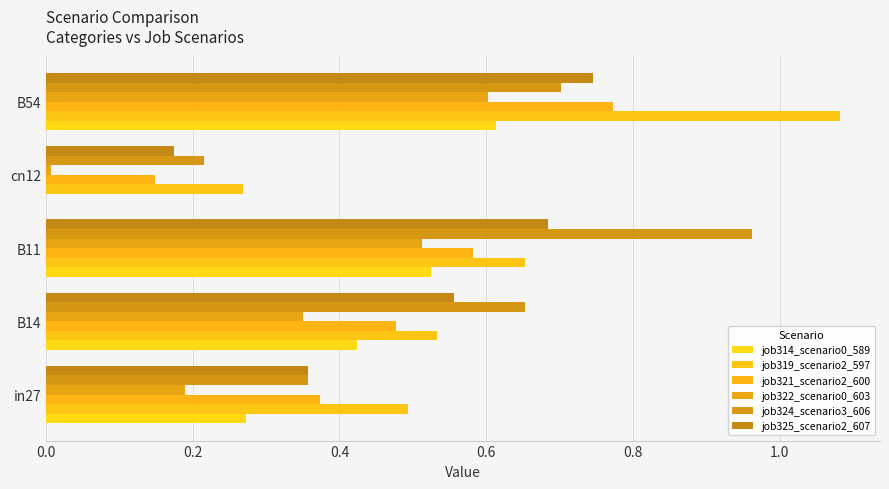

How many data points does each series have?

5